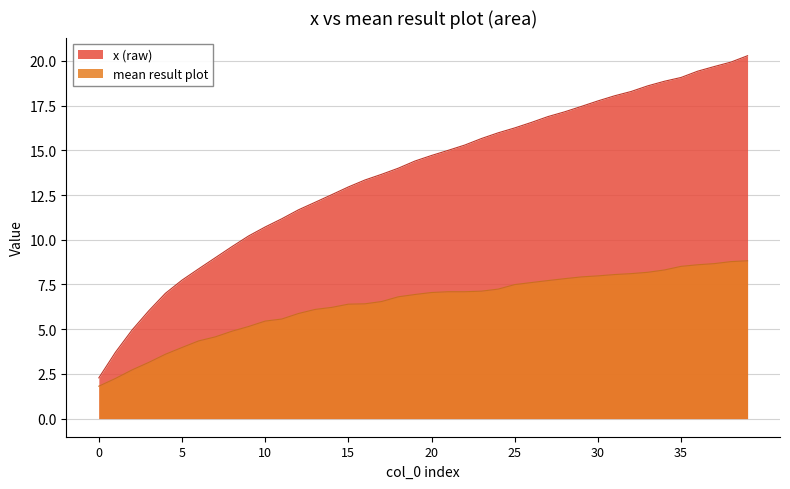

What is the value of the mean result plot point at the 3rd from the left?

2.7